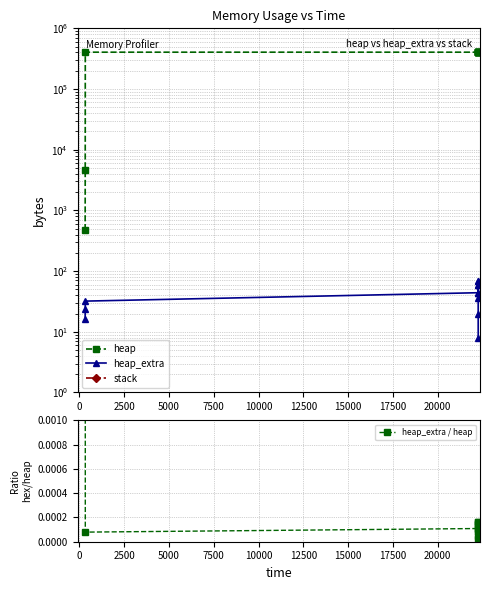

How many distinct data groups are displayed?

4